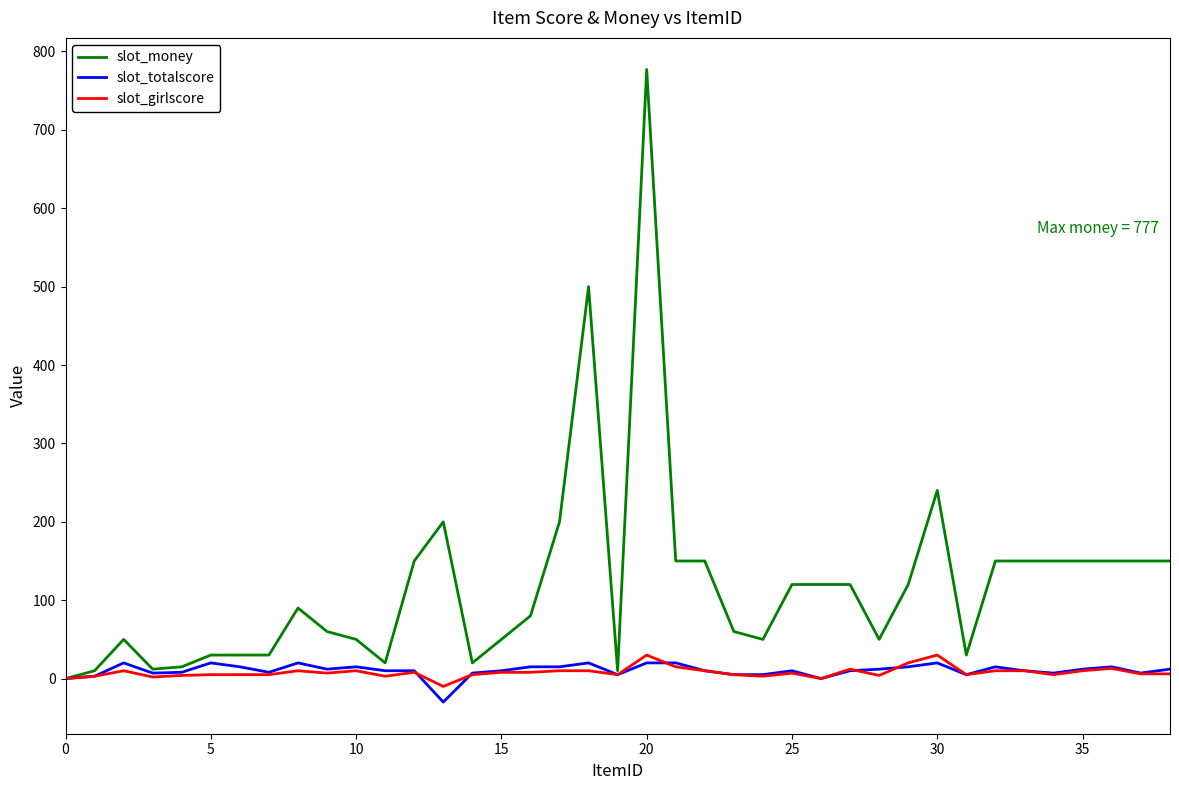

What is the minimum value shown in the chart?

-30